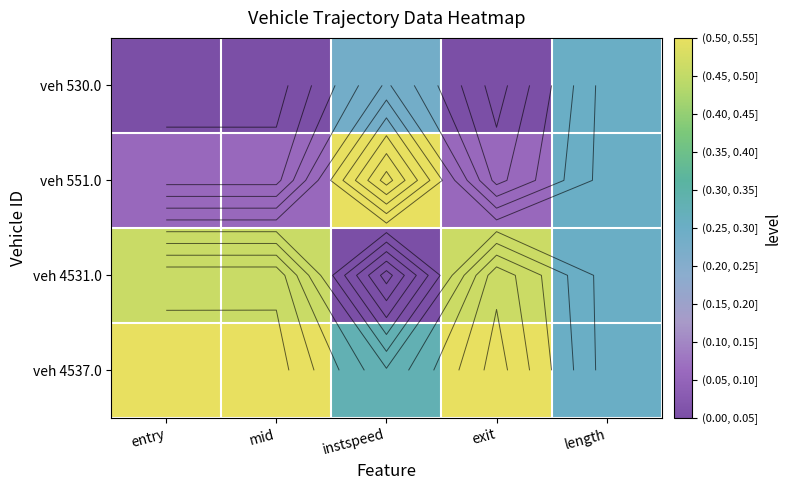

Is it true that veh 4537.0 equals 0.4 at entry?

False